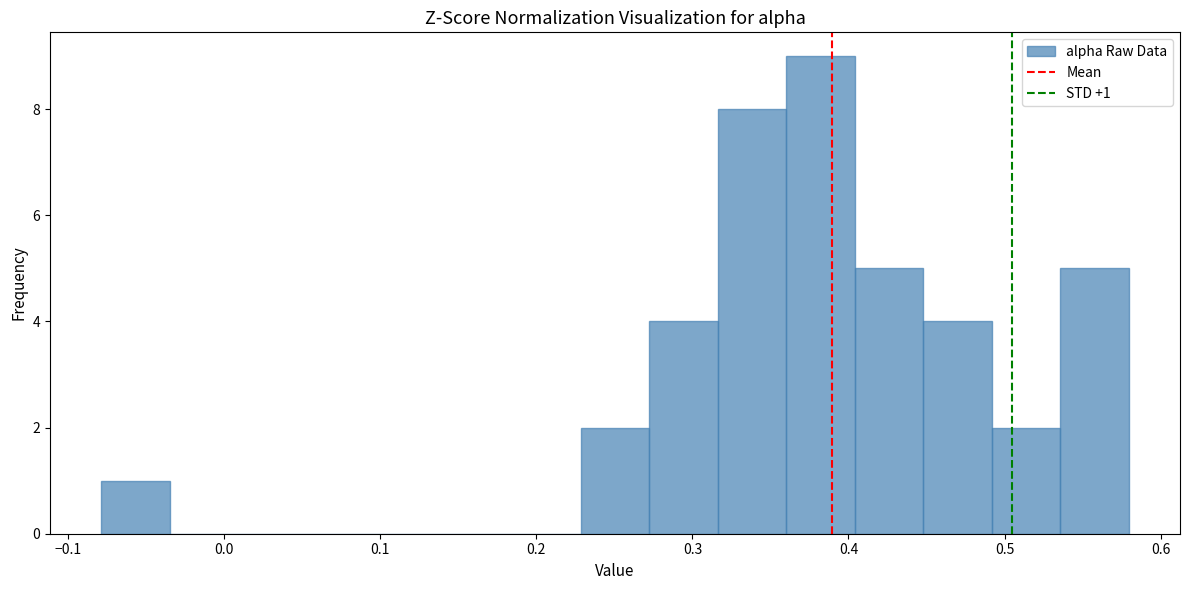

Over which range of the x-axis is the bar tallest?

0.36 to 0.40